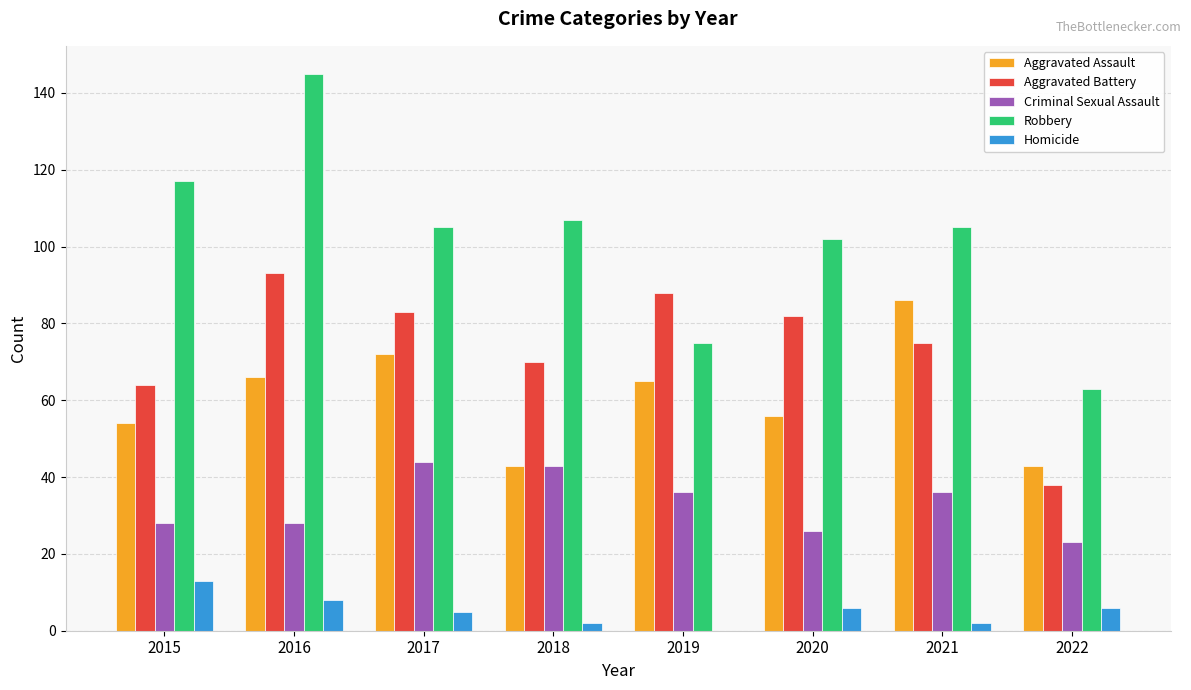

What are all the series names shown in the legend?

Aggravated Assault, Aggravated Battery, Criminal Sexual Assault, Robbery, Homicide